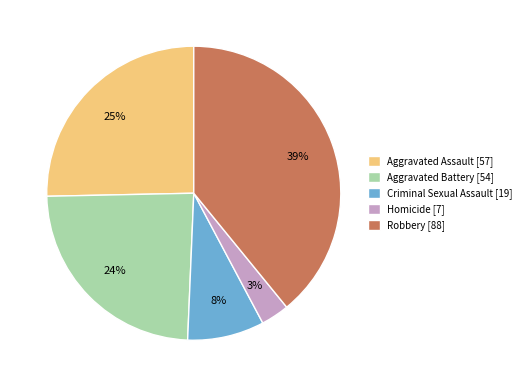

Do Aggravated Assault [57] and Robbery [88] together represent more than half of the pie?

Yes